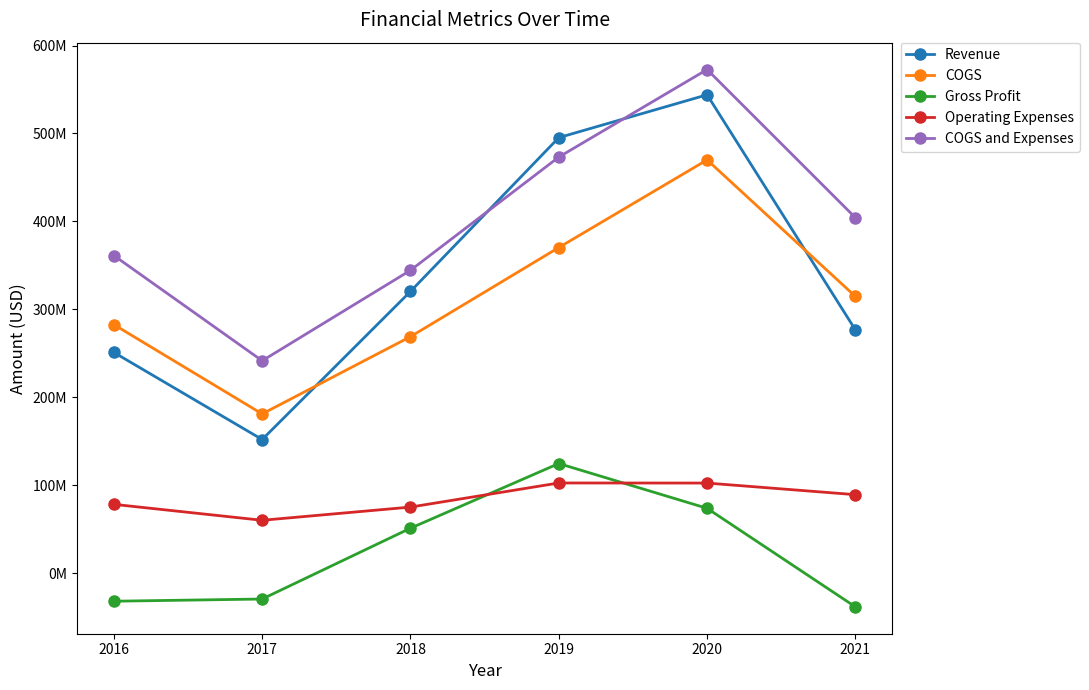

What is the difference between the Operating Expenses values at 2017 and 2016?

18100000